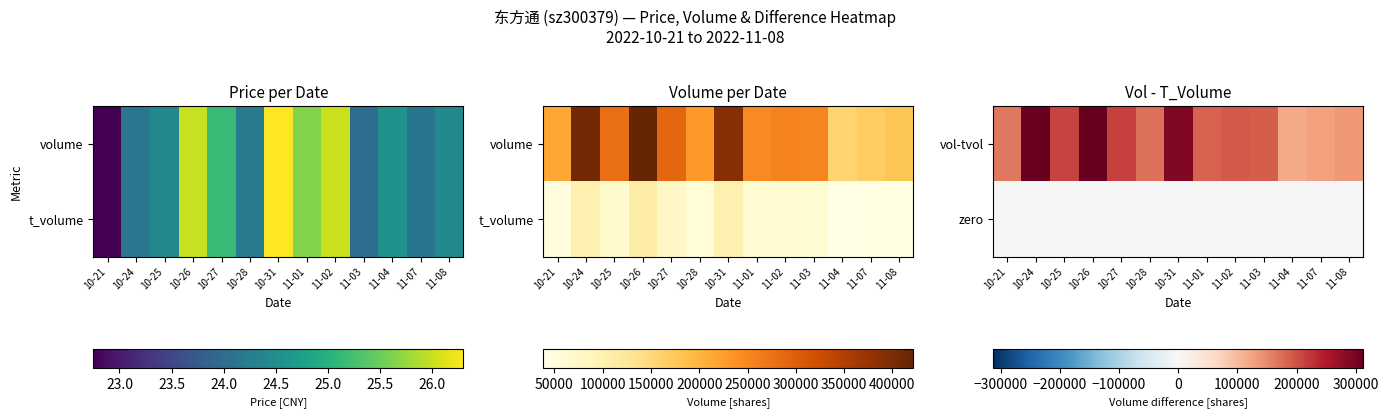

Which series has the largest total across all categories?

vol-tvol